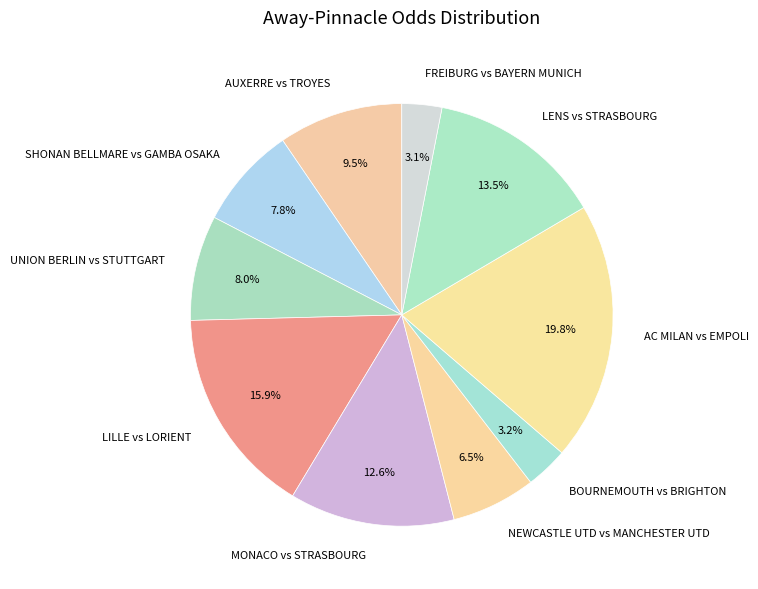

Which slice is the largest?

AC MILAN vs EMPOLI